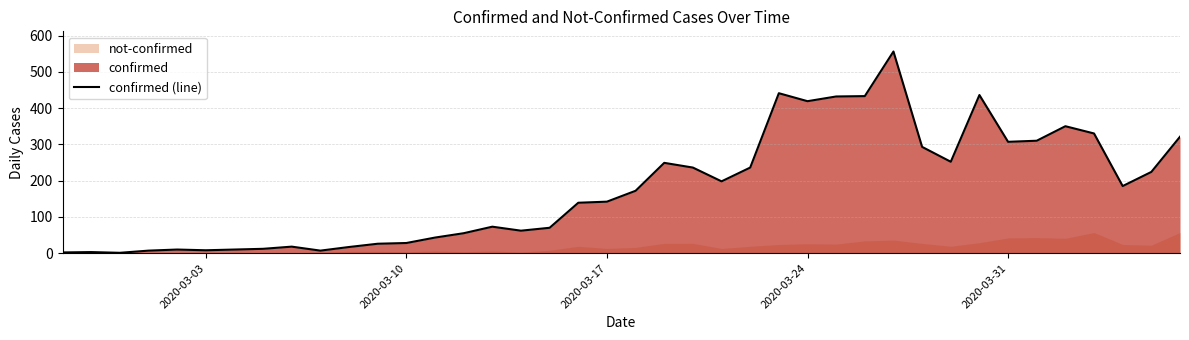

The confirmed (line) series shows 552 at 2020-03-31. True or false?

False